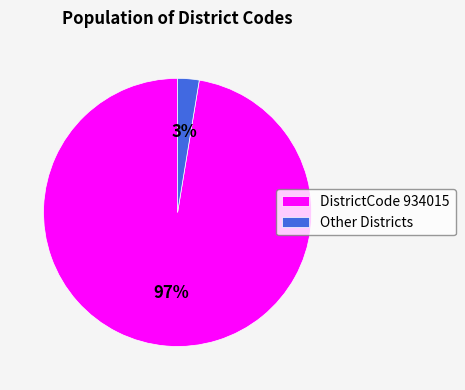

Rank the categories by value from lowest to highest.

Other Districts, DistrictCode 934015